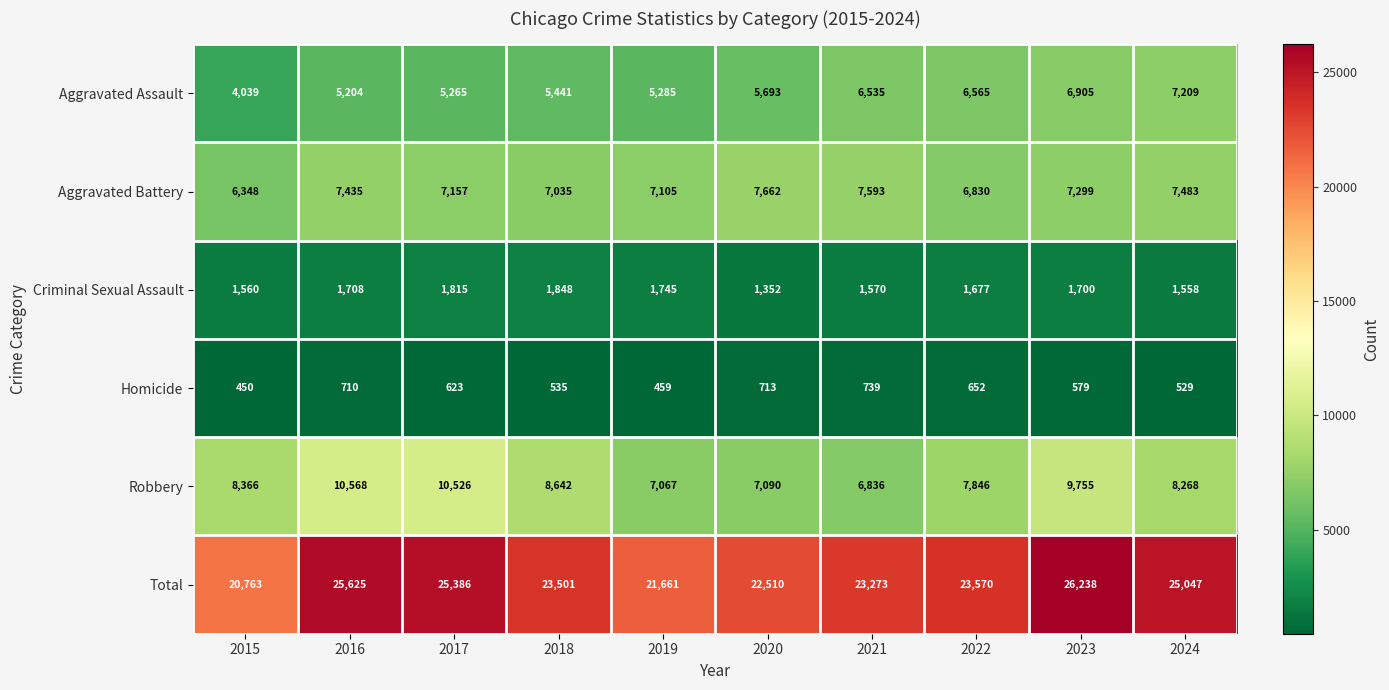

List the series in order of their peak value, highest first.

Total, Robbery, Aggravated Battery, Aggravated Assault, Criminal Sexual Assault, Homicide